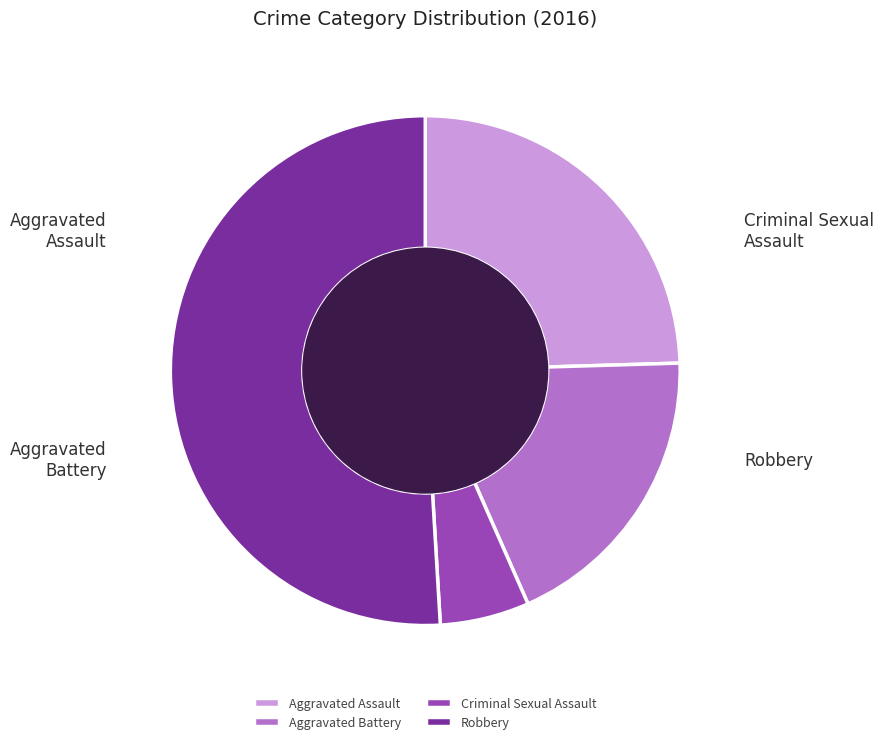

Which slice is the smallest?

Criminal Sexual Assault